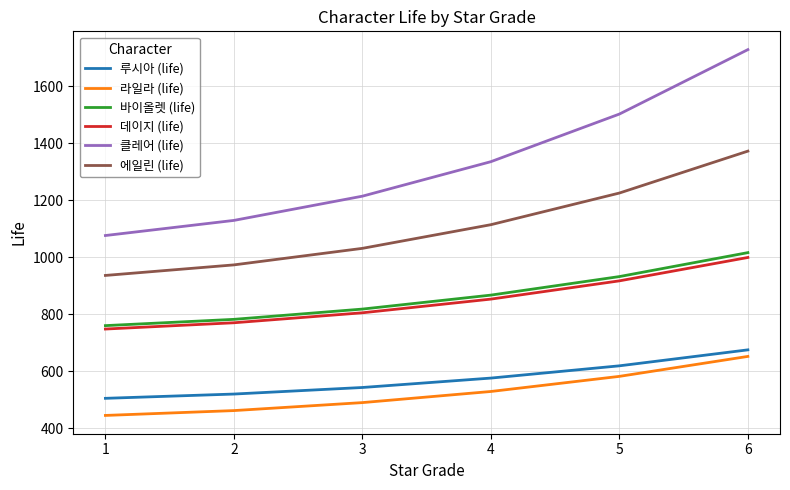

Which series has the largest total across all categories?

클레어 (life)